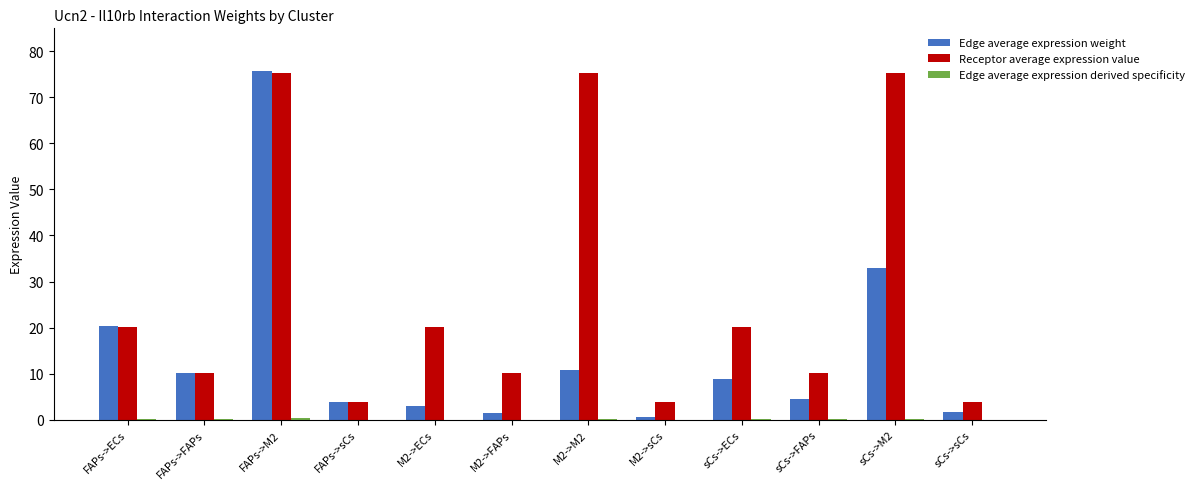

What is the greatest value displayed?

75.7